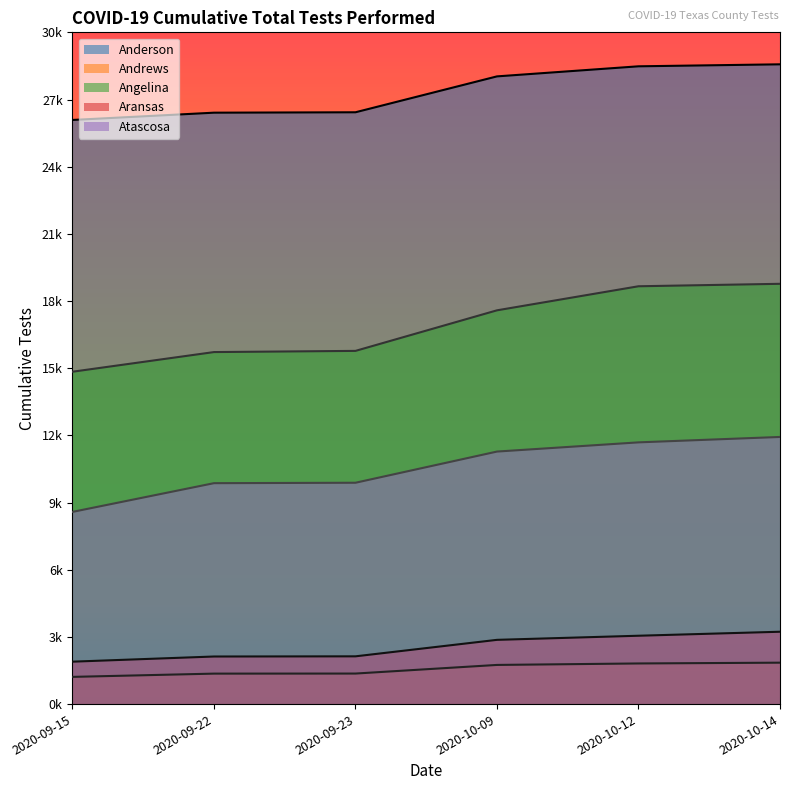

Does the chart display data point markers on the line(s)?

No